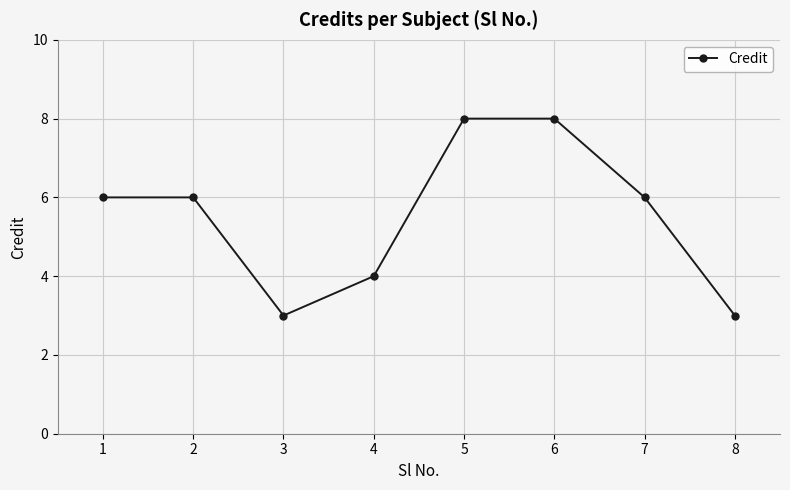

What value does the data have at 1?

6